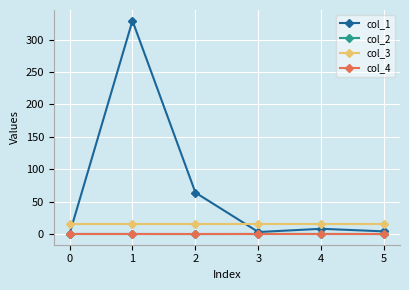

What is the greatest value displayed?

329.1